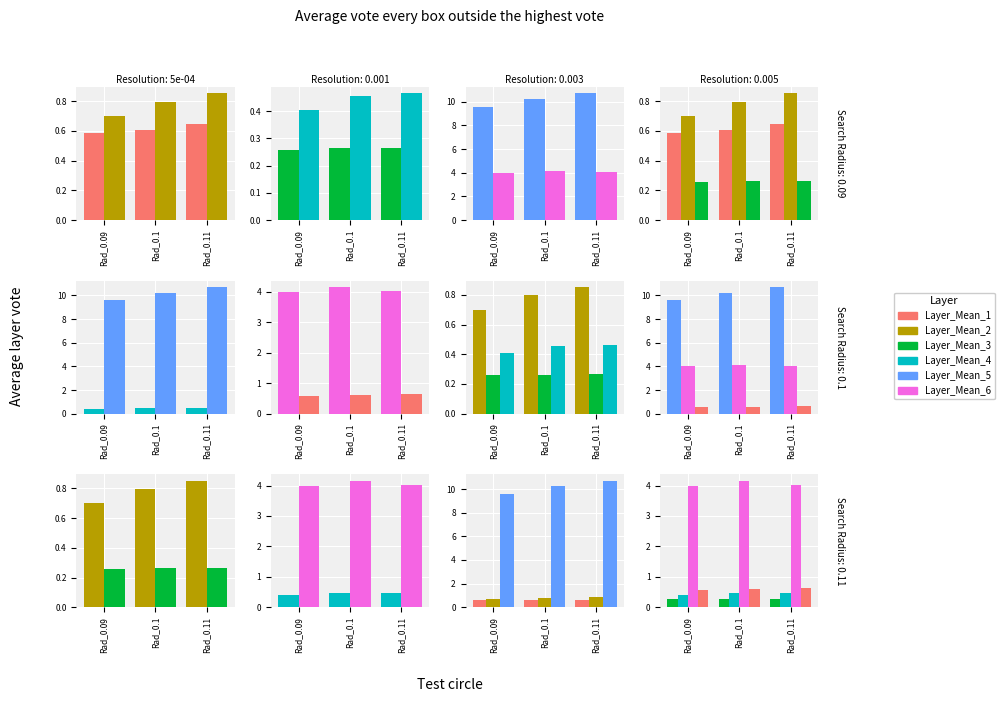

Which series has the widest spread of values?

Dallas/Ft. Worth